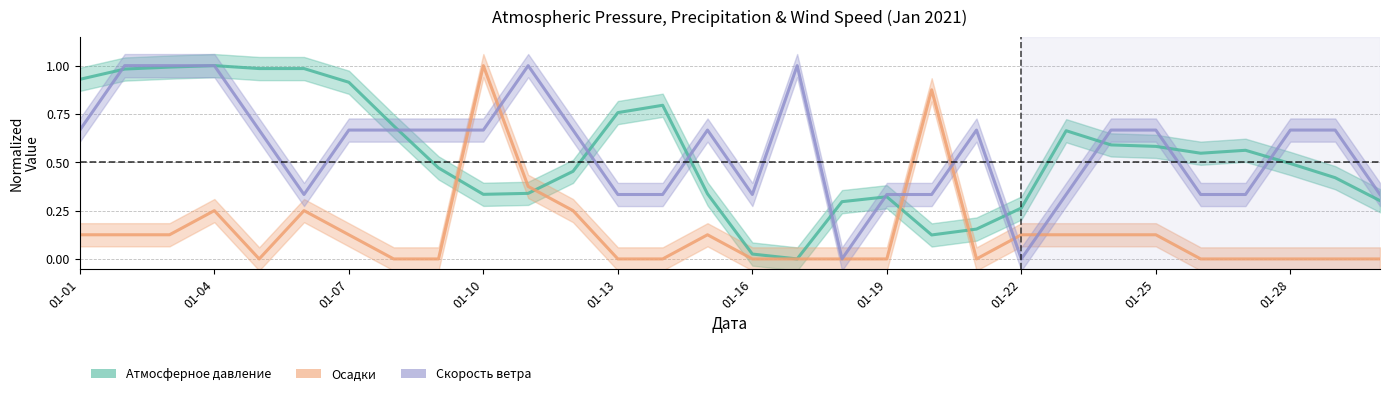

What is the difference between the Атмосферное давление values at 01-10 and 01-16?

0.3